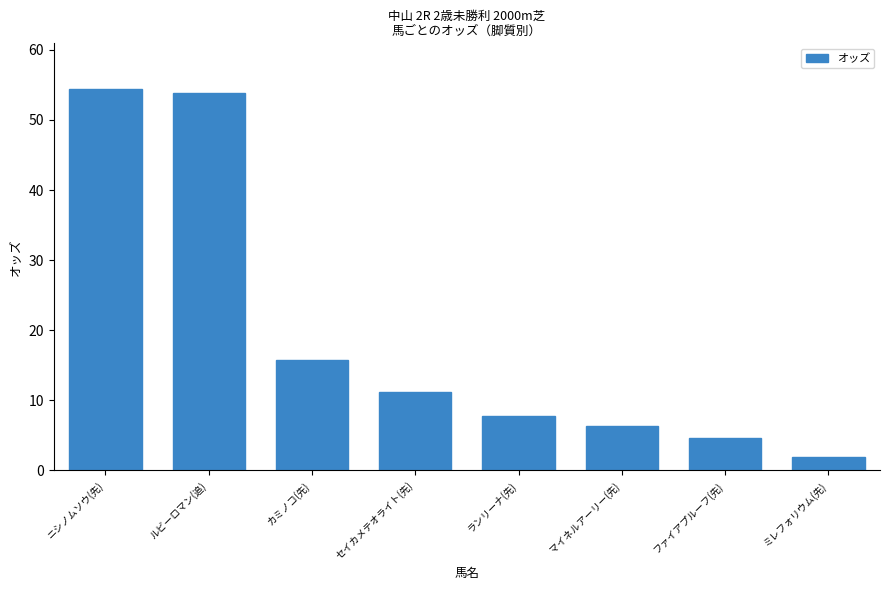

Reading left to right, list all the values displayed in this chart.

54.4	53.8	15.8	11.2	7.8	6.4	4.7	1.9